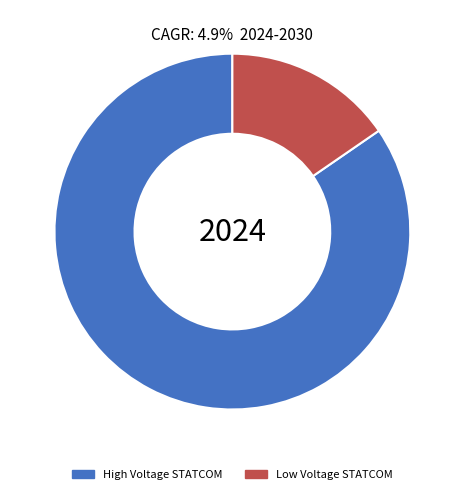

Is there any slice that represents more than half of the pie?

Yes